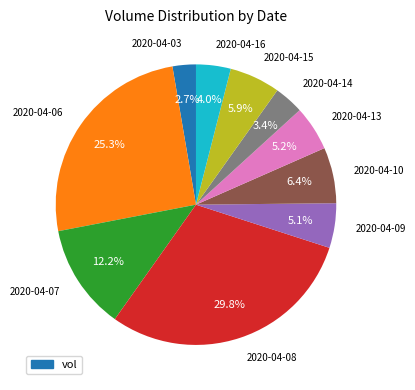

Is it true that 2020-04-08 is 30% of the pie?

True